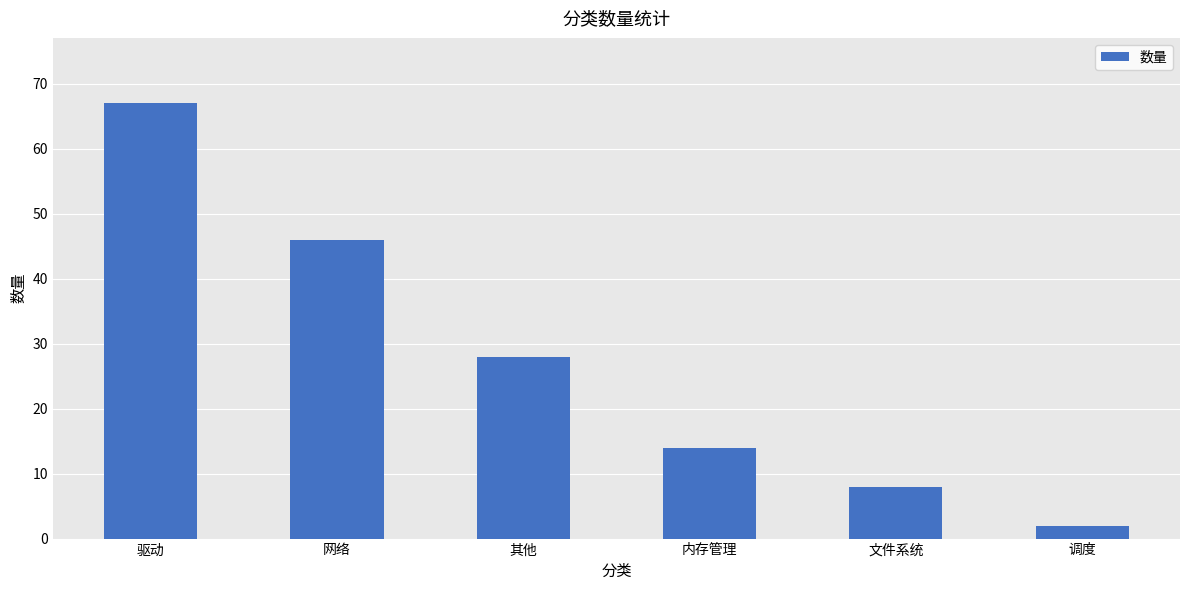

Reading right to left, transcribe all the data shown in this chart.

2	8	14	28	46	67